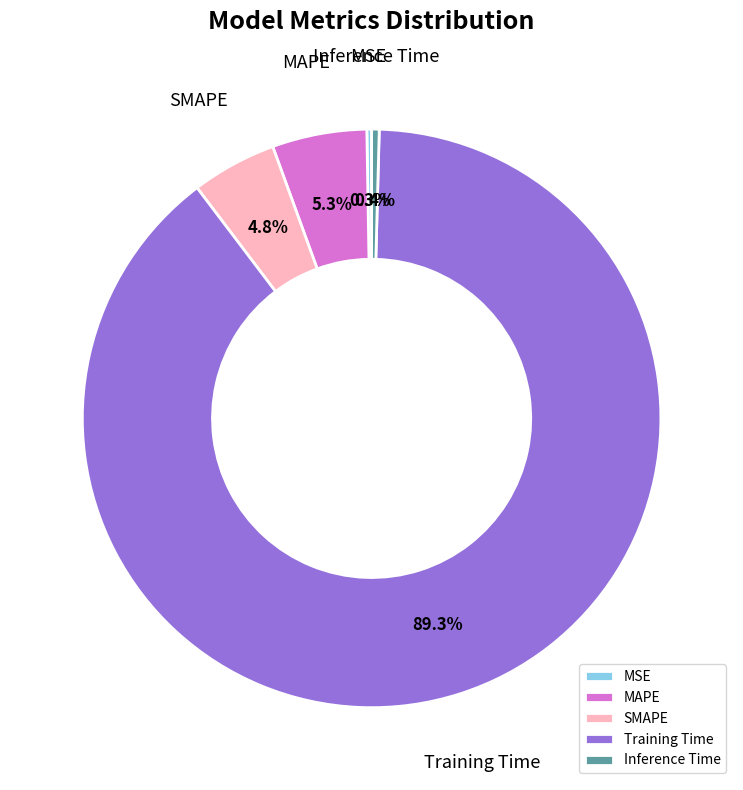

Is the sum of Inference Time and SMAPE greater than half?

No